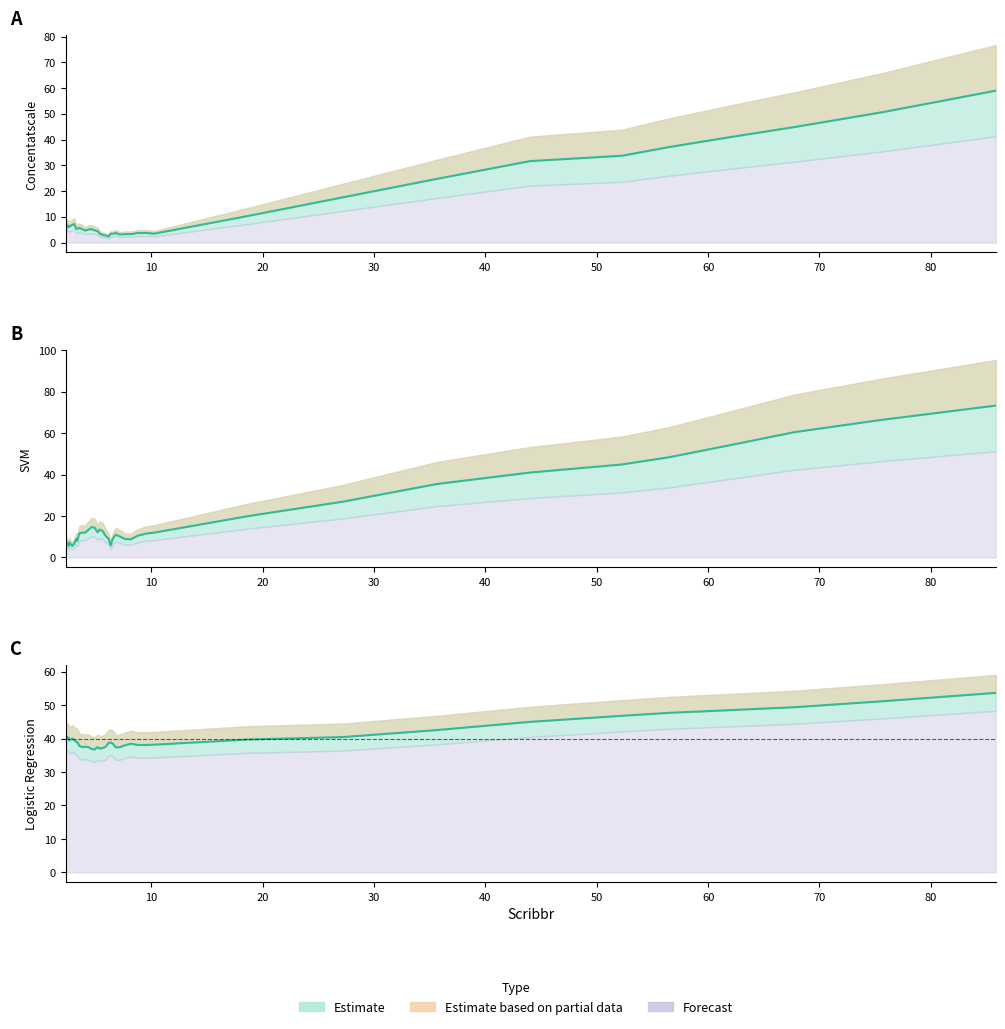

Does the chart have visible grid lines?

No